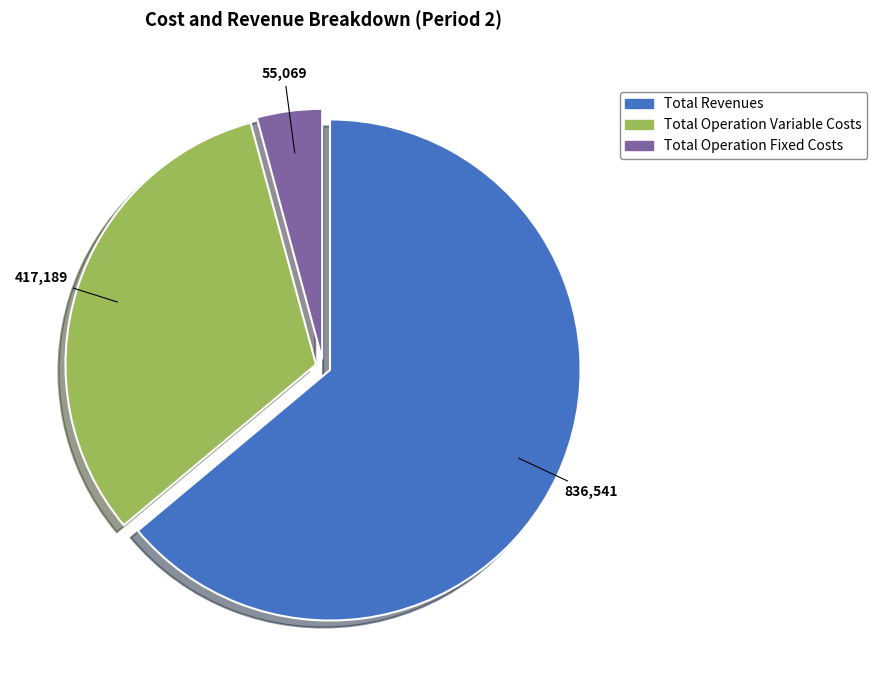

How many slices are in this pie chart?

3